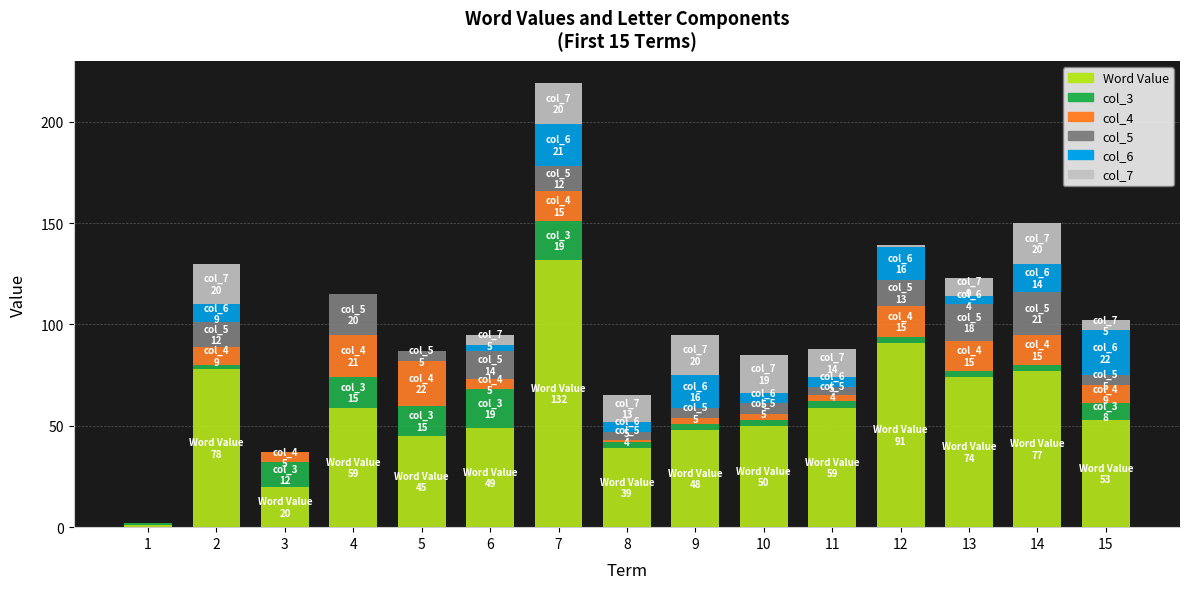

What are all the series names shown in the legend?

Word Value, col_3, col_4, col_5, col_6, col_7